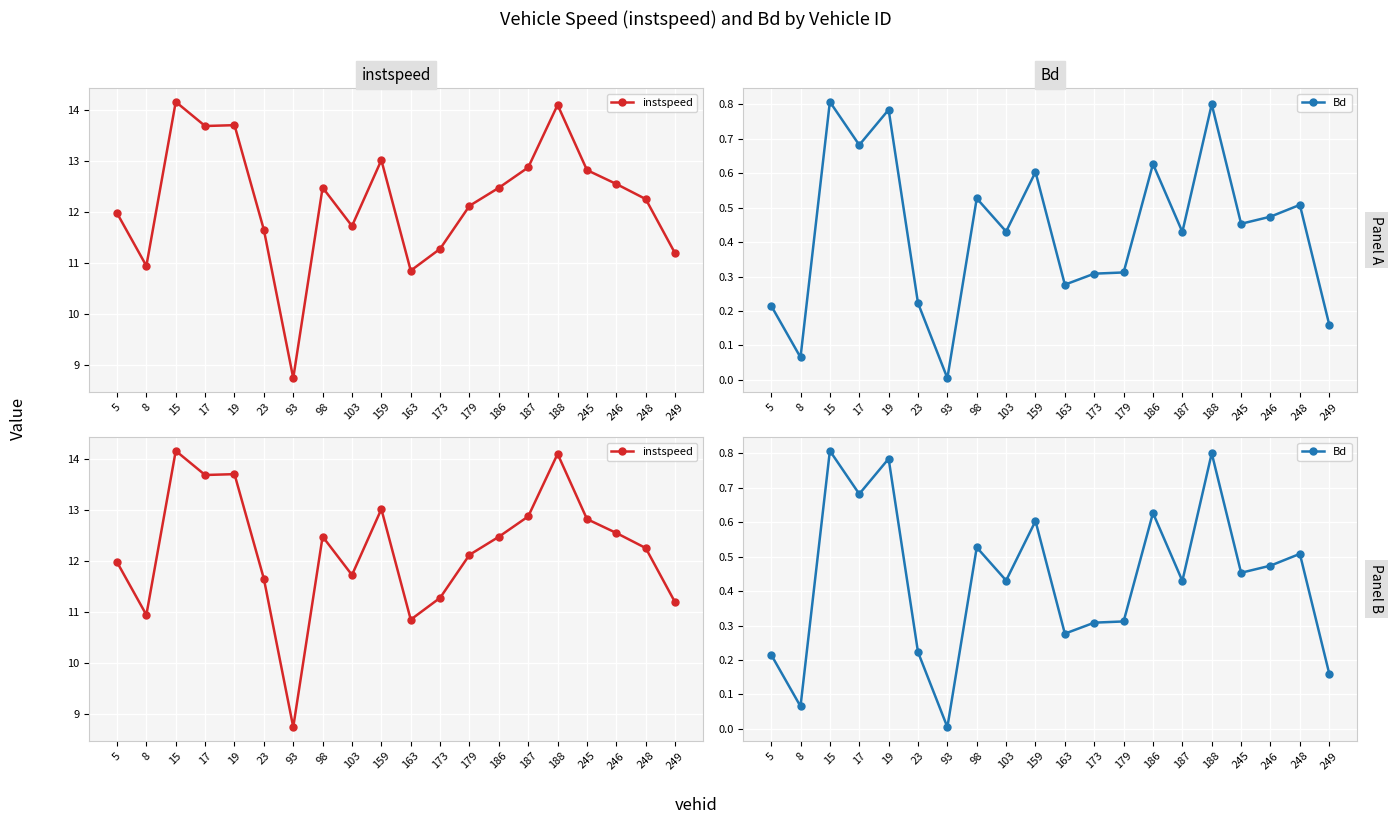

Between 163 and 186, which series saw the biggest shift?

instspeed